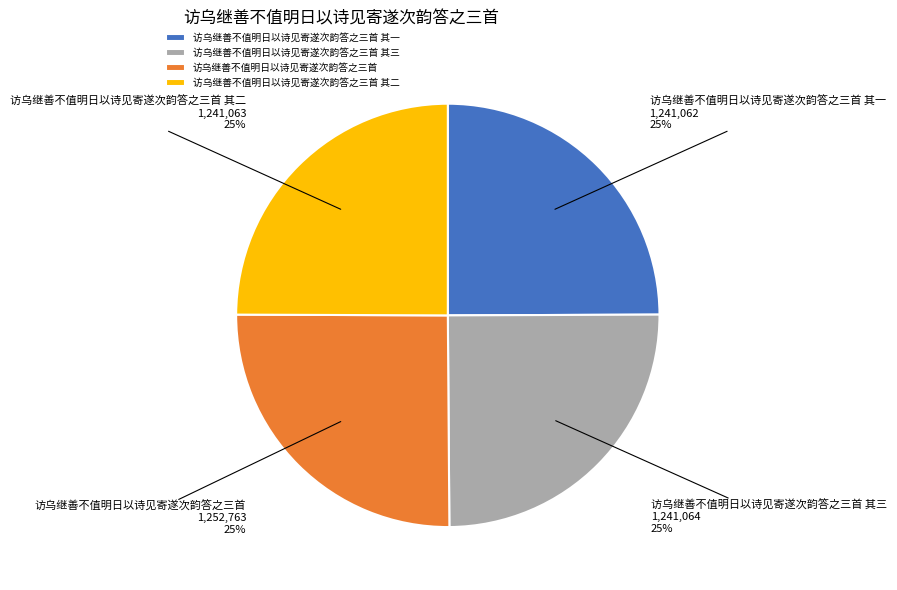

To the nearest percent, what is the combined percentage of 访乌继善不值明日以诗见寄遂次韵答之三首 其二 and 访乌继善不值明日以诗见寄遂次韵答之三首 其一?

50%